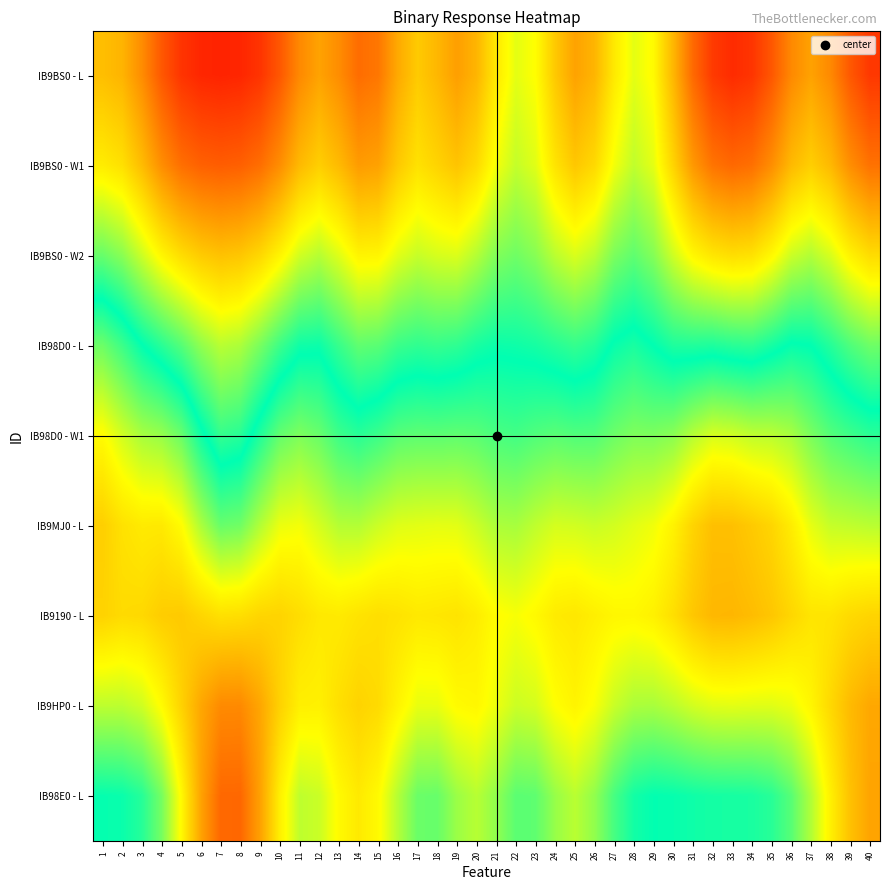

At how many categories does at least one series exceed 0?

40